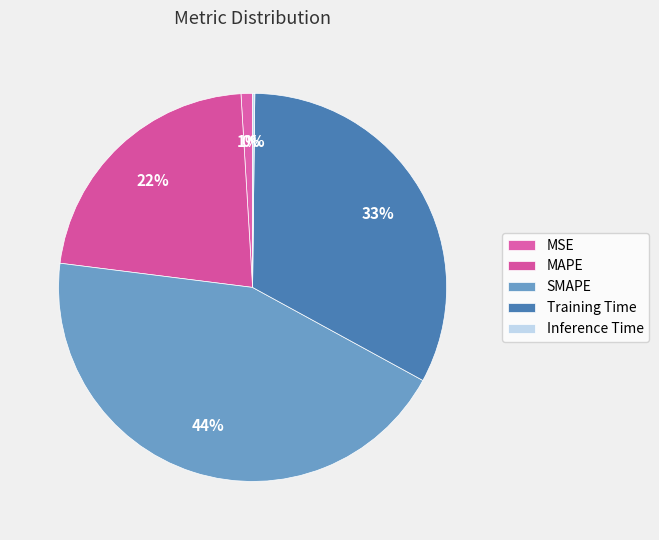

How many slices are in this pie chart?

5